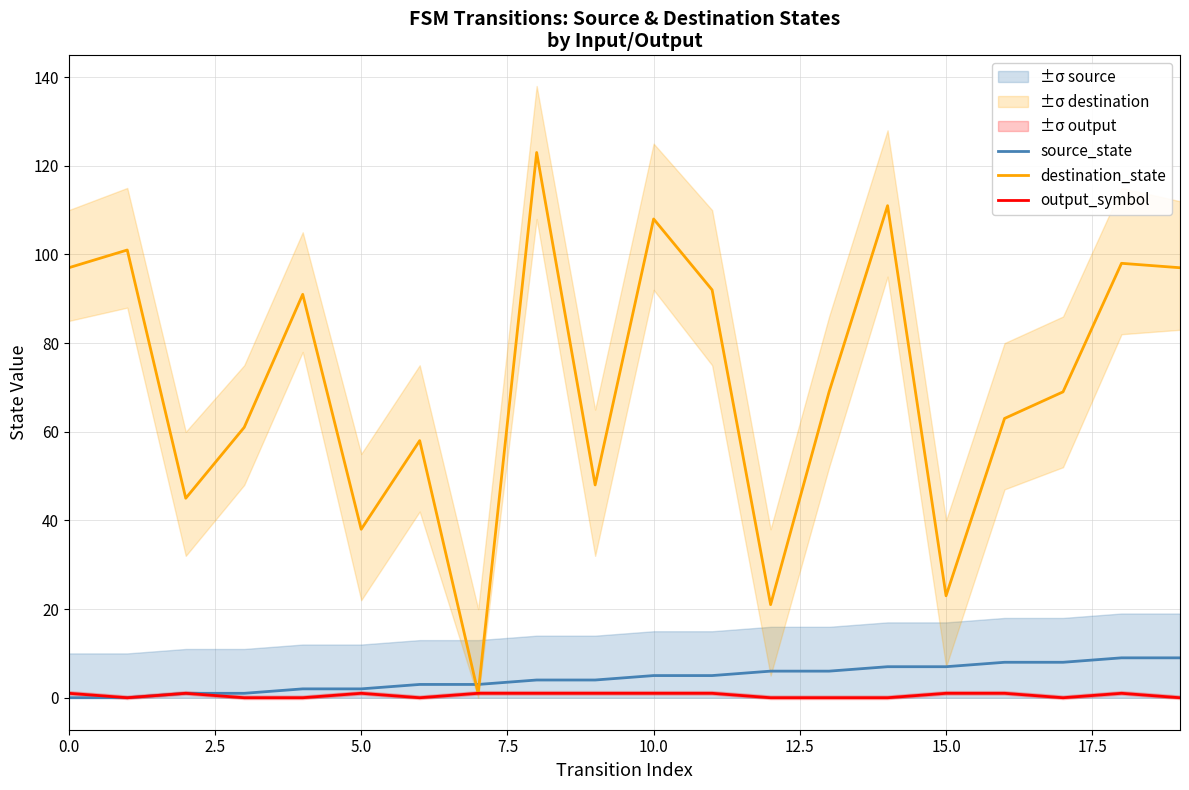

What is the label of the 10th point from the right?

10